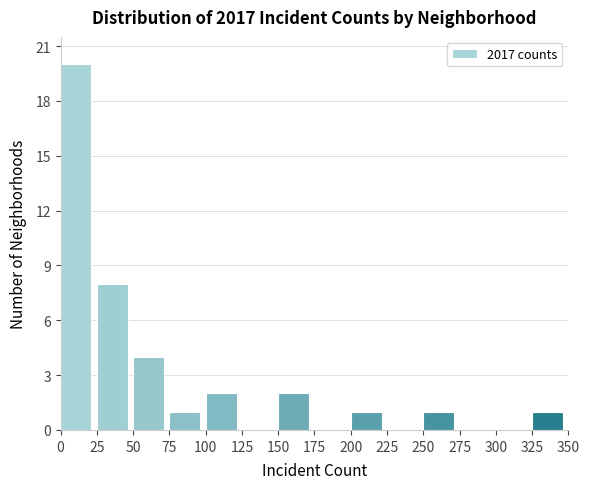

Reading left to right, transcribe this chart: for each bar, give the range it covers on the x-axis and its height. The values are not printed on the chart, so give them approximately, as read against the axis.

0 to 25: 20
25 to 50: 8
50 to 75: 4
75 to 100: 1
100 to 125: 2
125 to 150: 0
150 to 175: 2
175 to 200: 0
200 to 225: 1
225 to 250: 0
250 to 275: 1
275 to 300: 0
300 to 325: 0
325 to 350: 1